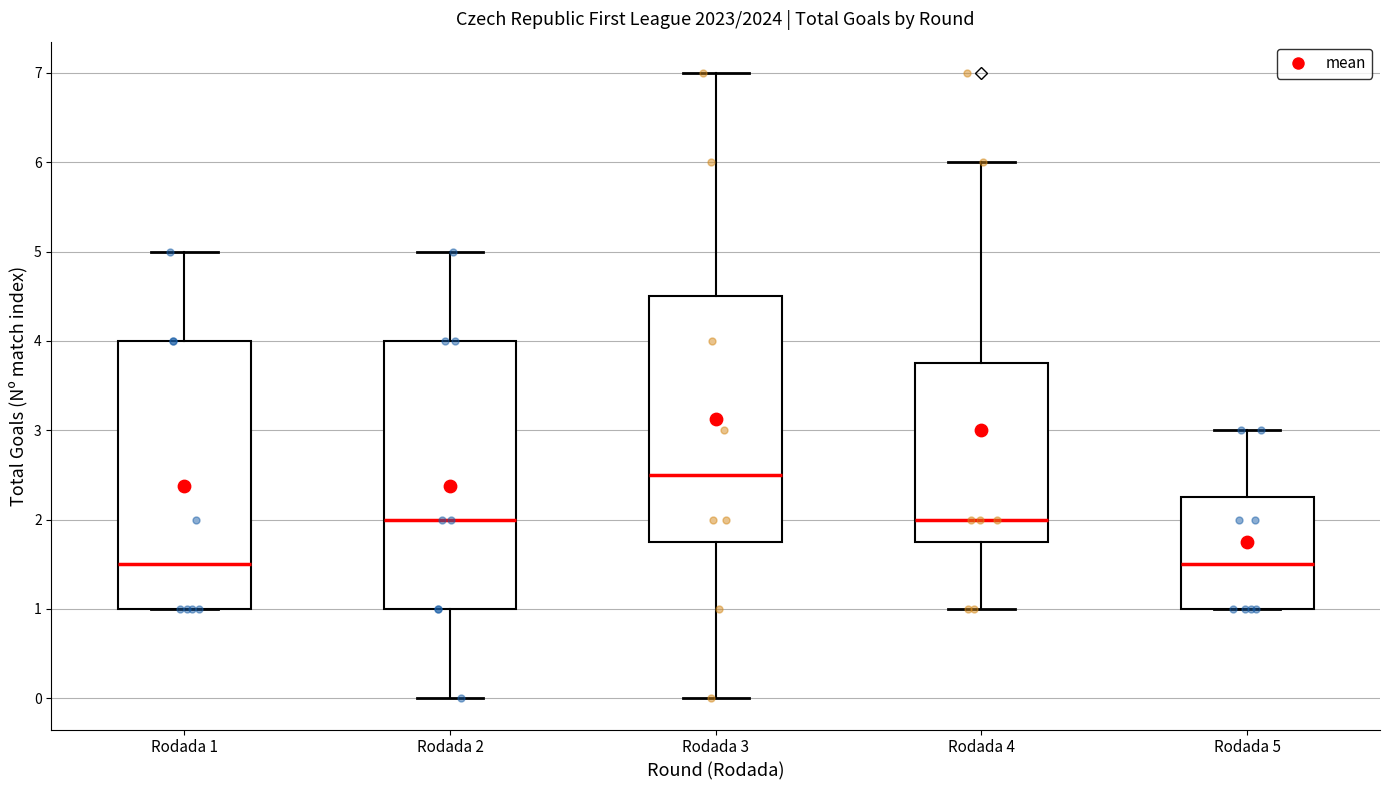

Where does the lower whisker of the box for Rodada 2 end on the y-axis? The values are not printed on the chart, so give them approximately, as read against the axis.

0.0